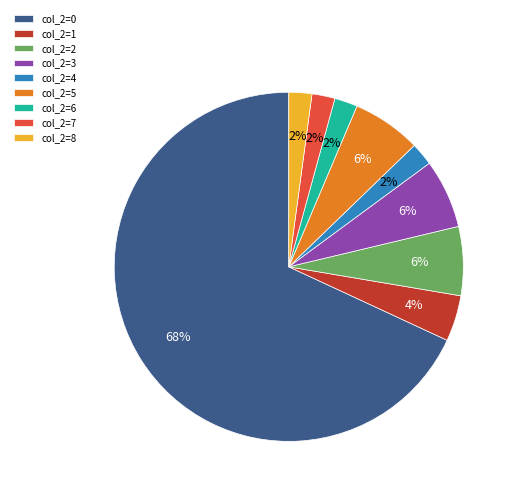

True or false: col_2=2 accounts for 6% of the total.

True